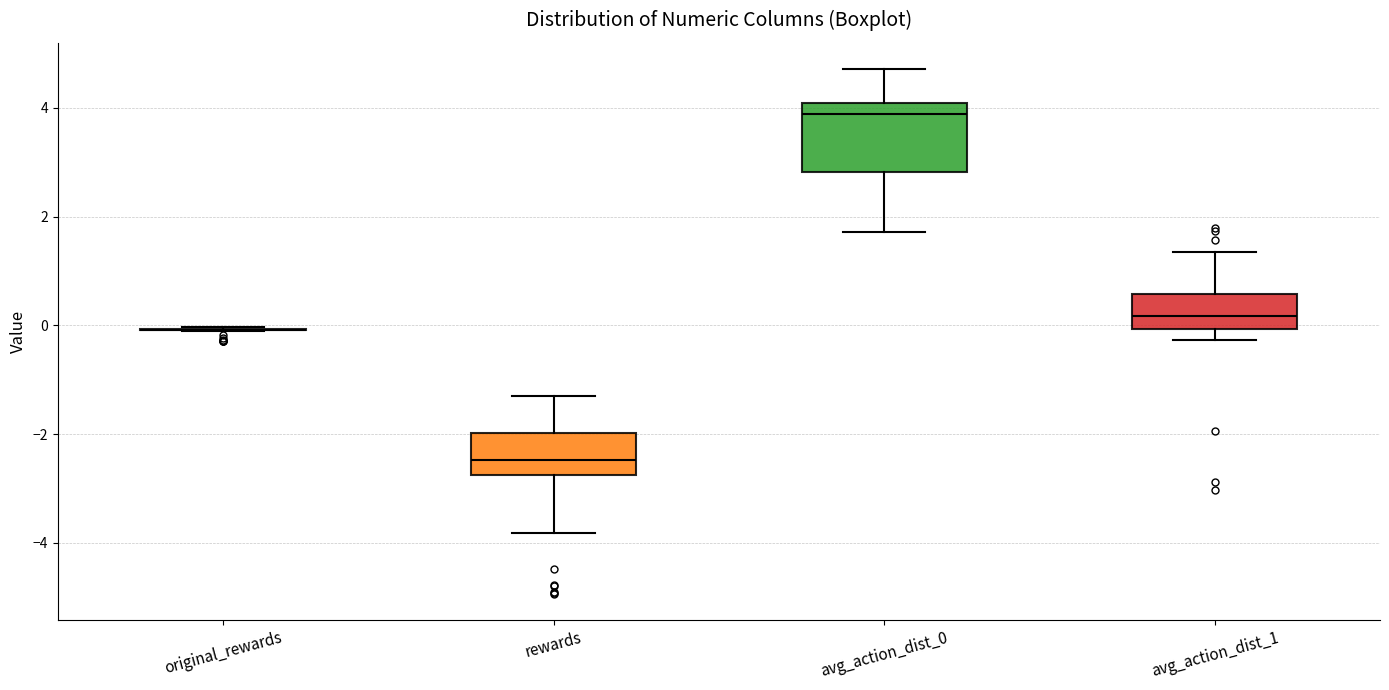

Reading left to right, read every box against the y-axis: the position of its median line, the range the box covers, and the ends of its whiskers. The values are not printed on the chart, so give them approximately, as read against the axis.

original_rewards: box collapsed to a line at 0.0, whiskers 0.0 to 0.0
rewards: median -2.4, box -2.8 to -2.0, whiskers -3.8 to -1.2
avg_action_dist_0: median 3.8, box 2.8 to 4.2, whiskers 1.8 to 4.8
avg_action_dist_1: median 0.2, box 0.0 to 0.6, whiskers -0.2 to 1.4